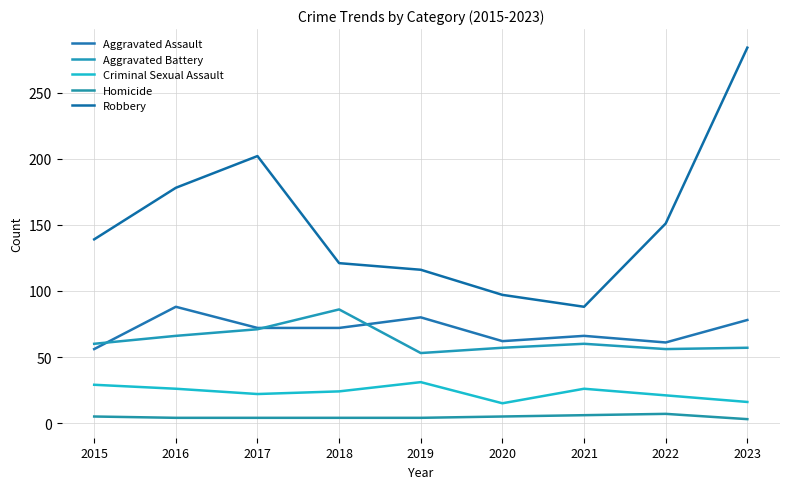

What is the difference between the Aggravated Battery values at 2016 and 2019?

13